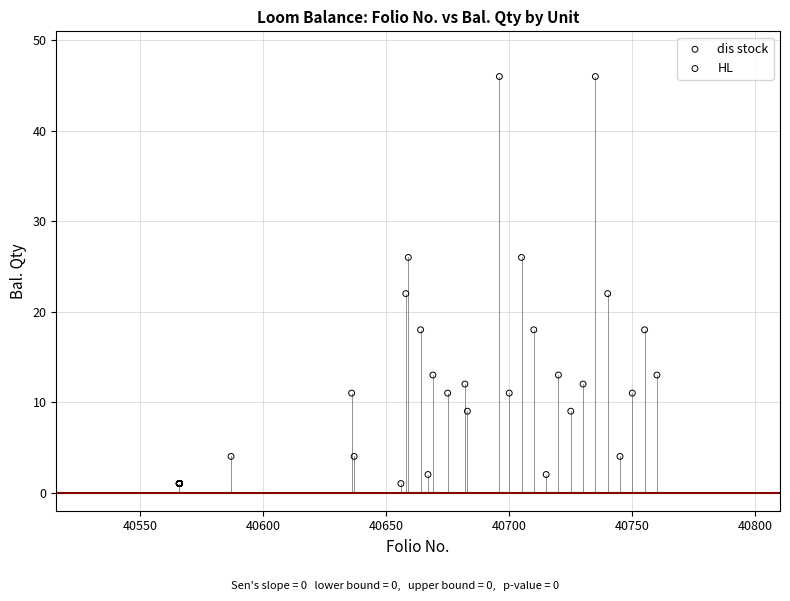

Which series contains the highest Y value?

HL